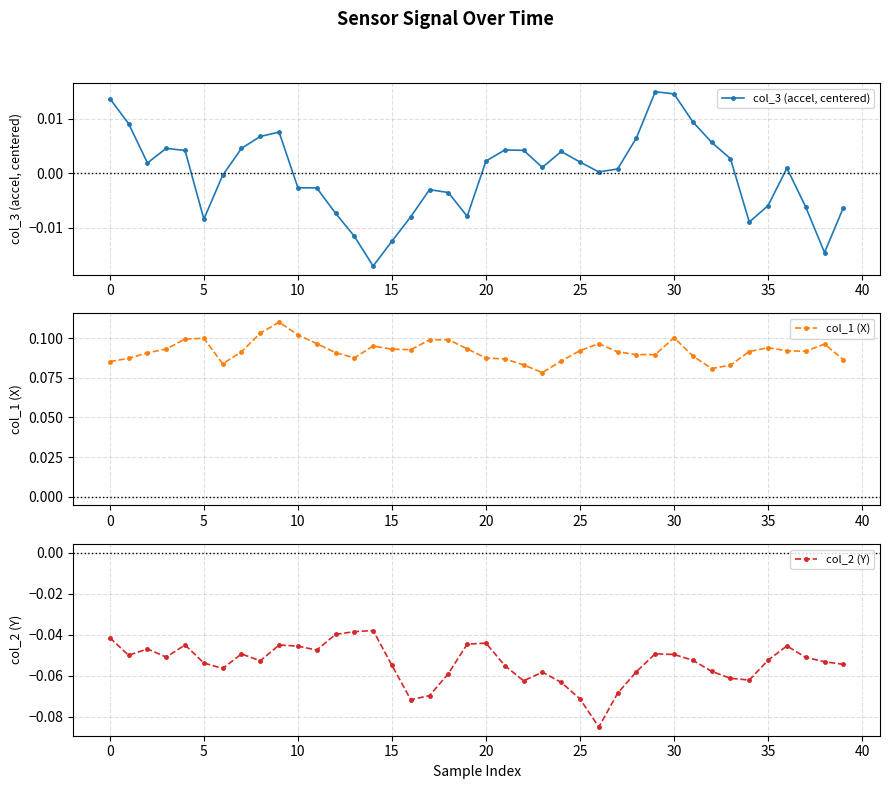

True or false: col_3 (accel, centered) has more than 0 points higher than both neighbors.

True